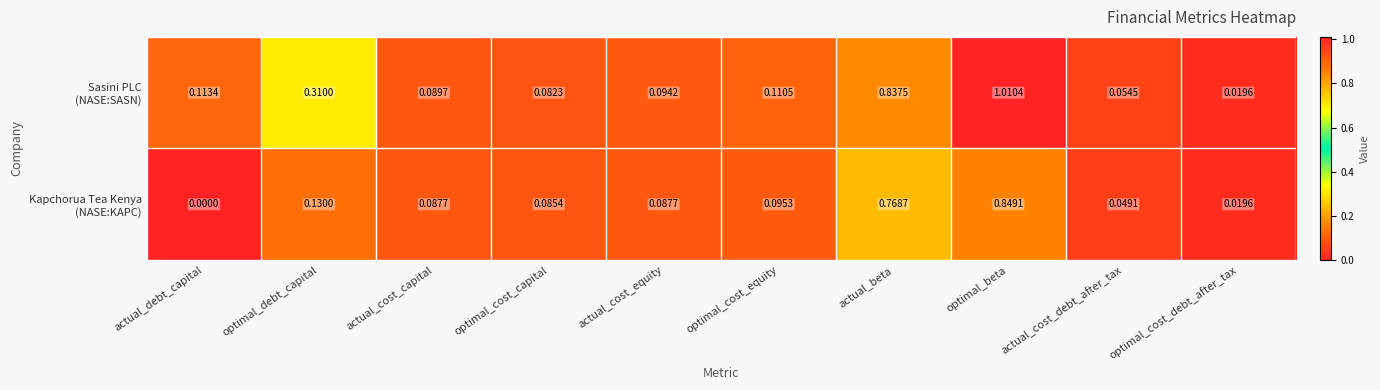

How many series are shown in this chart?

2